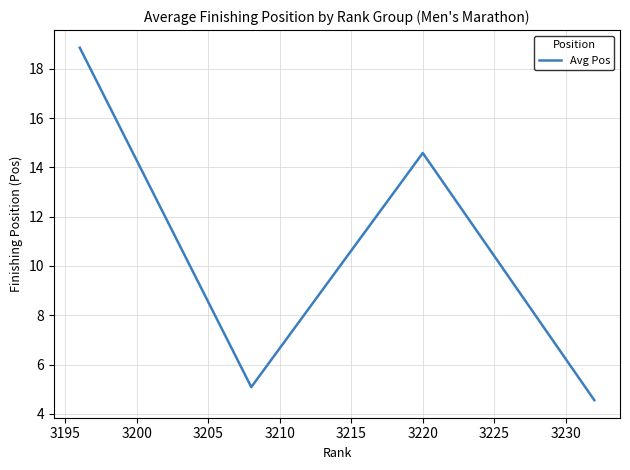

How many distinct data groups are displayed?

1